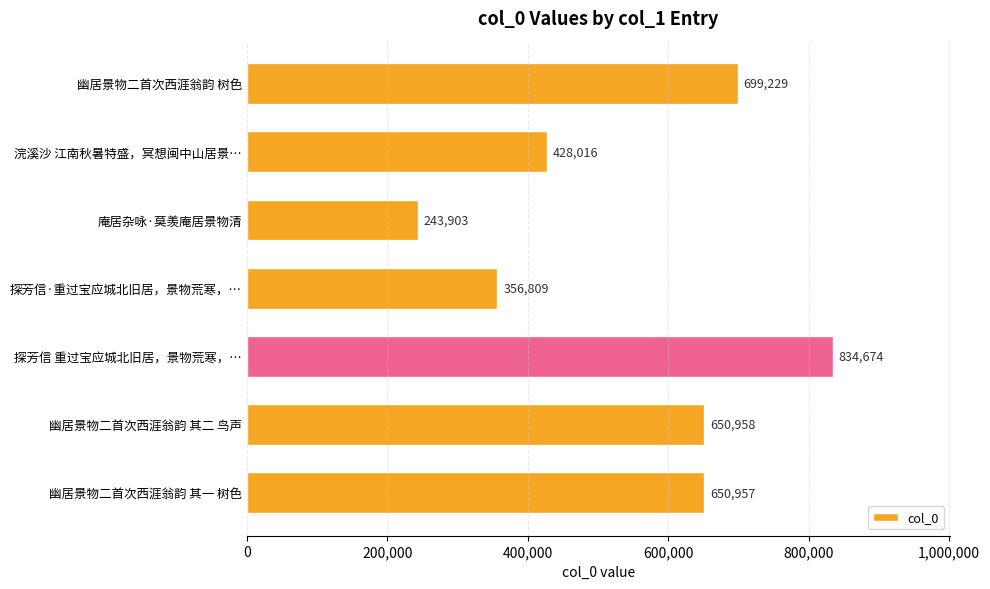

Reading bottom to top, what are all the values shown in this chart?

幽居景物二首次西涯翁韵 其一 树色=650957	幽居景物二首次西涯翁韵 其二 鸟声=650958	探芳信 重过宝应城北旧居，景物荒寒，…=834674	探芳信·重过宝应城北旧居，景物荒寒，…=356809	庵居杂咏·莫羡庵居景物清=243903	浣溪沙 江南秋暑特盛，冥想闽中山居景…=428016	幽居景物二首次西涯翁韵 树色=699229